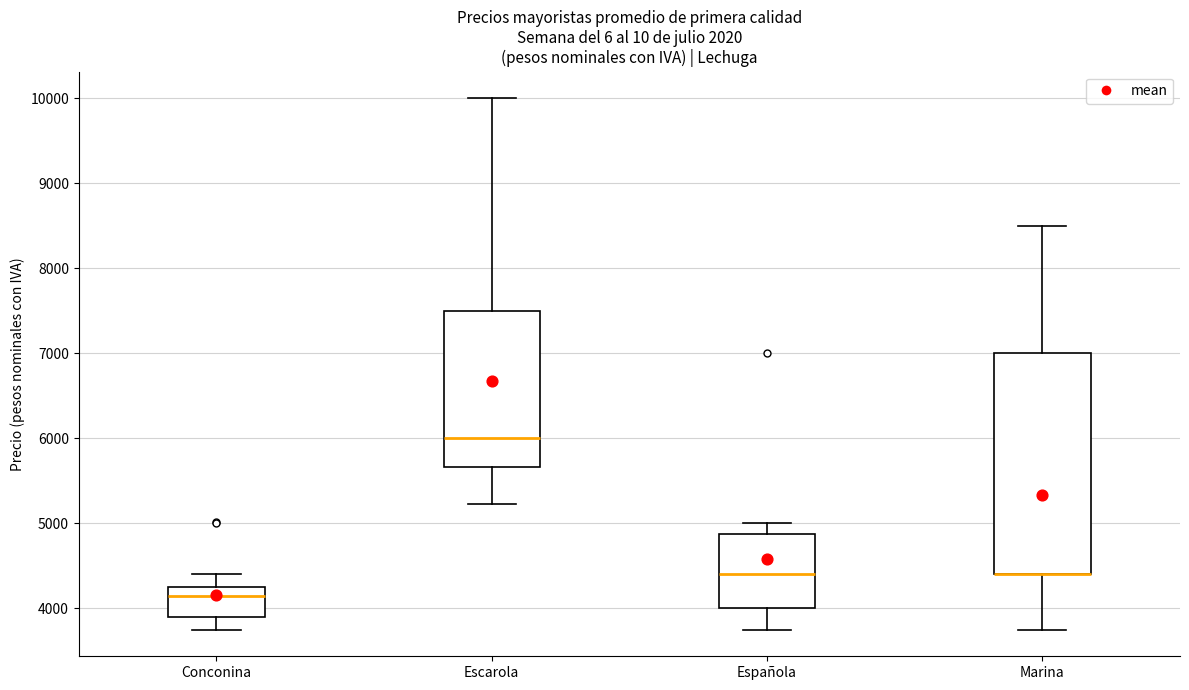

Reading left to right, transcribe this box plot: for each box, give where its median line is, the range the box spans, and where its two whiskers end, as read against the y-axis. The values are not printed on the chart, so give them approximately, as read against the axis.

Conconina: median 4100, box 3900 to 4300, whiskers 3800 to 4400
Escarola: median 6000, box 5700 to 7500, whiskers 5200 to 10000
Española: median 4400, box 4000 to 4900, whiskers 3800 to 5000
Marina: median 4400 (drawn on the box's lower edge), box 4400 to 7000, whiskers 3800 to 8500